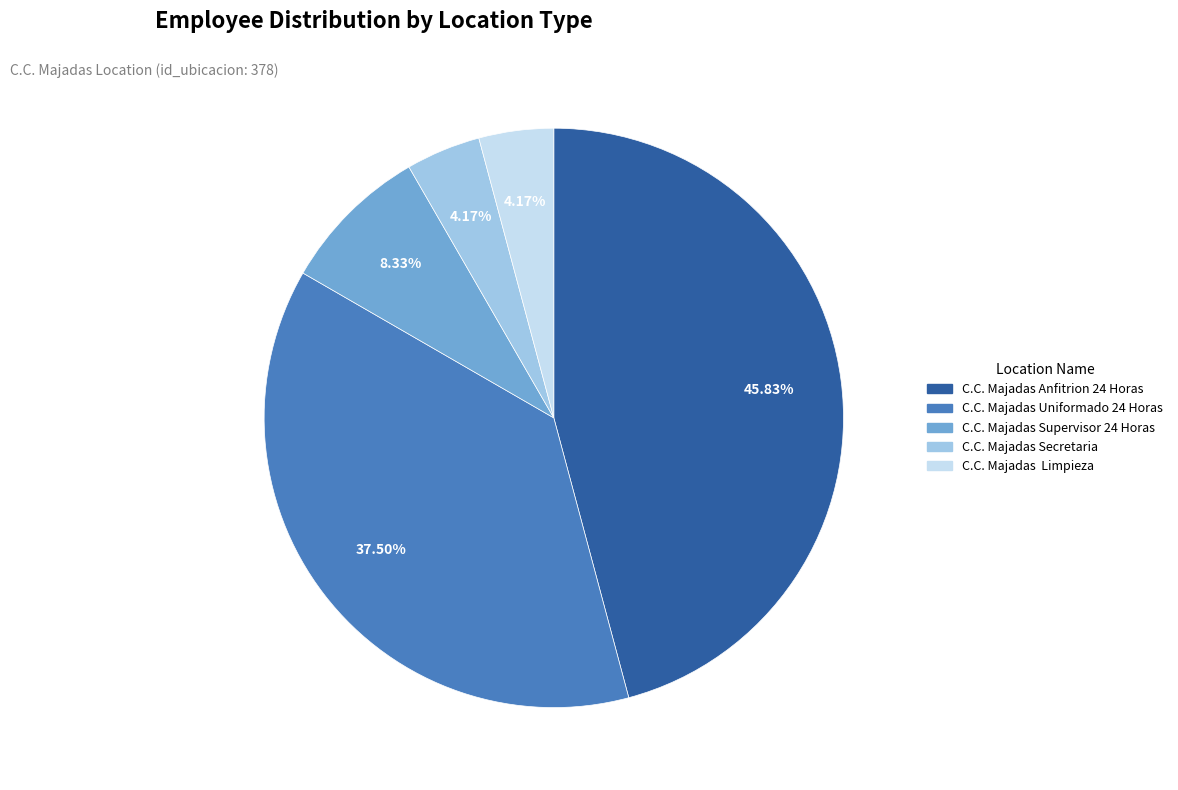

What is the ratio of the value at C.C. Majadas Anfitrion 24 Horas to the value at C.C. Majadas Supervisor 24 Horas?

5.5